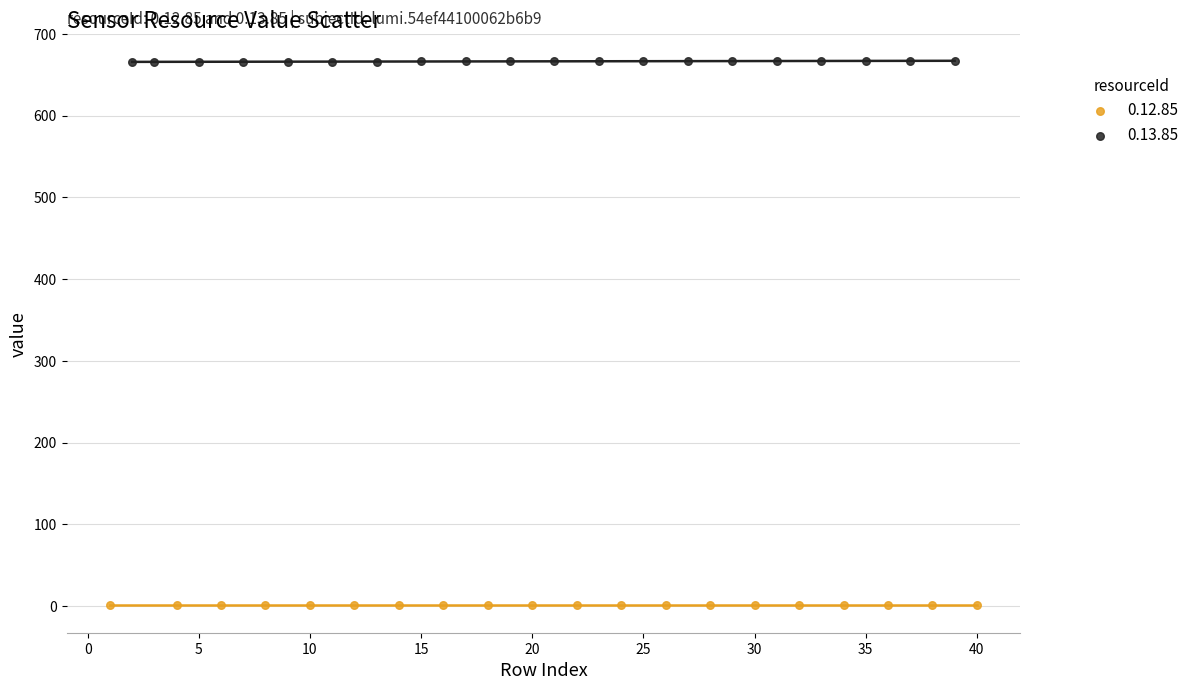

Which series contains the lowest Y value?

0.12.85